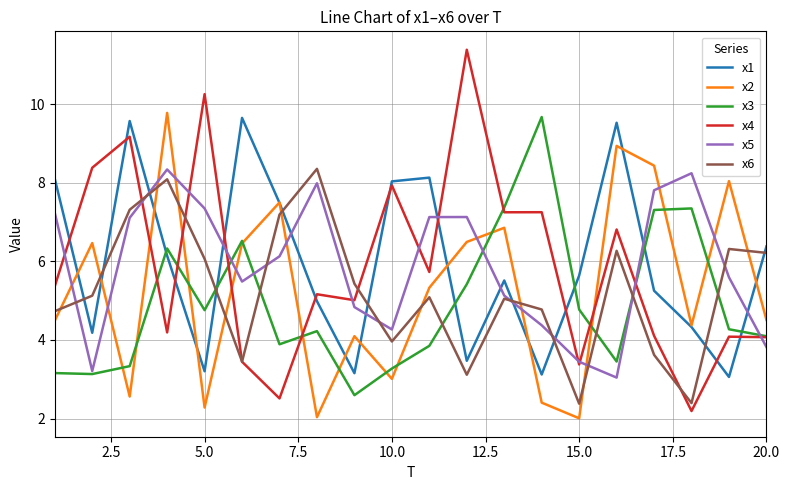

Which series has the largest range (max minus min)?

x4